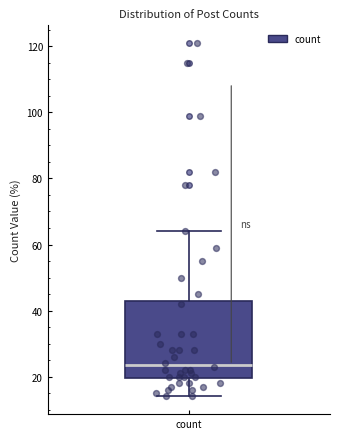

Where is the upper edge of the box for count on the y-axis? The values are not printed on the chart, so give them approximately, as read against the axis.

42